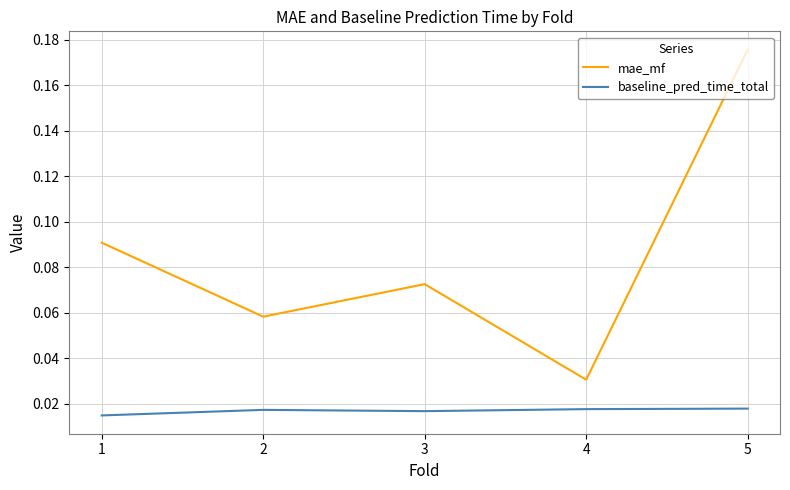

Is the value of baseline_pred_time_total at 5 greater than the value of mae_mf at 5?

No